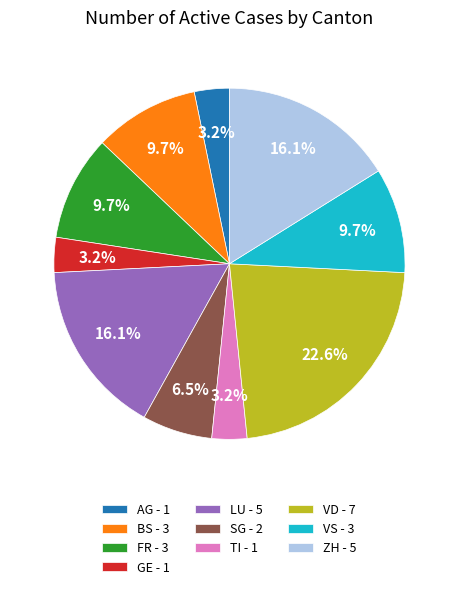

How many slices are in this pie chart?

10